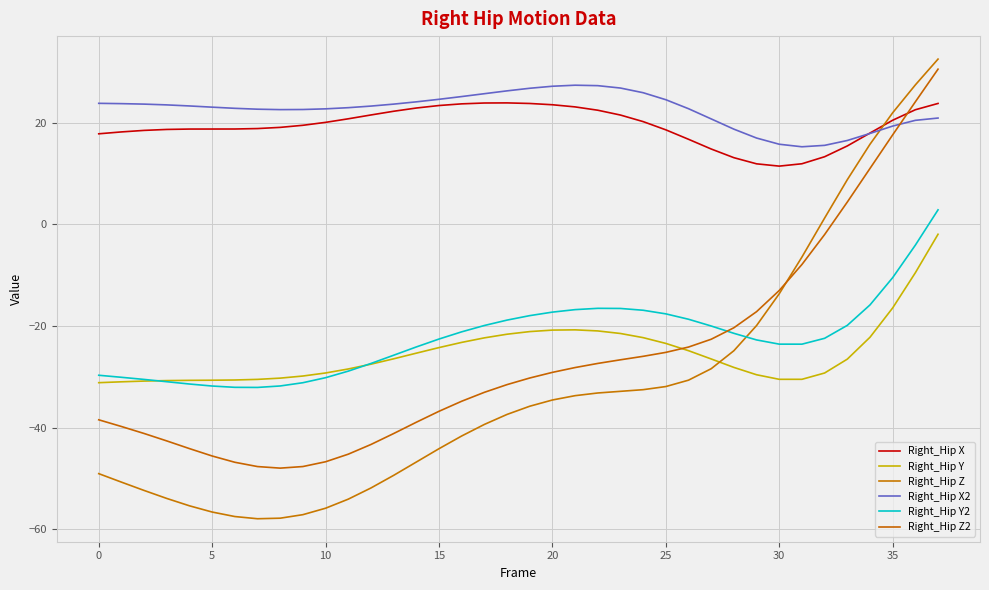

Between which two adjacent categories do Right_Hip Z and Right_Hip Z2 first intersect?

30 and 31